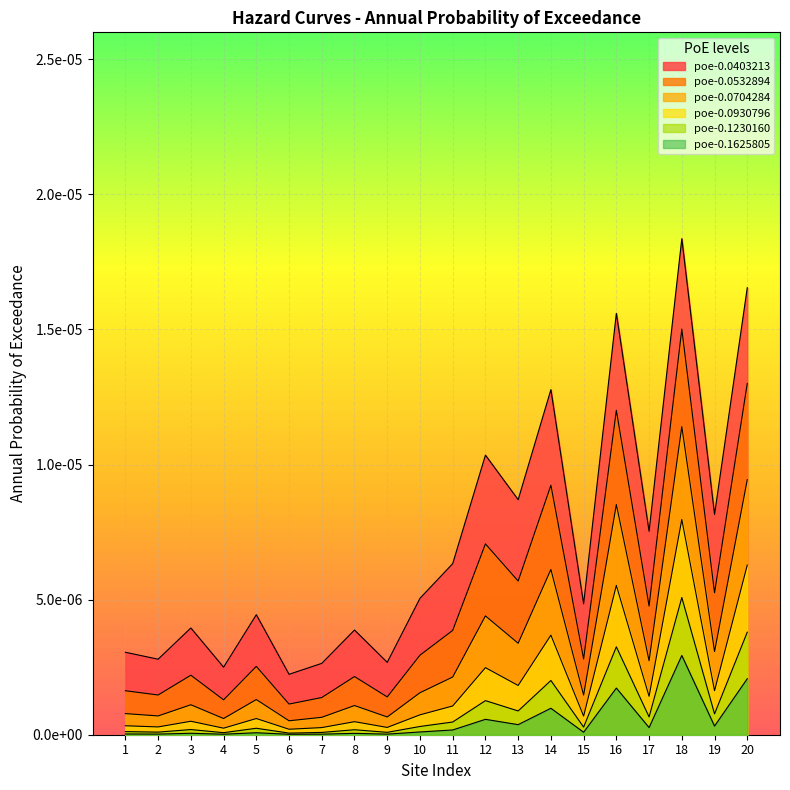

Between 7 and 20, which series saw the biggest shift?

poe-0.0403213